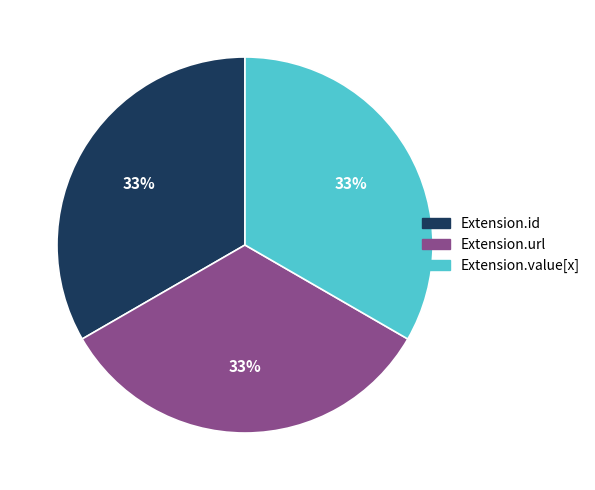

Does any single category account for the majority?

No